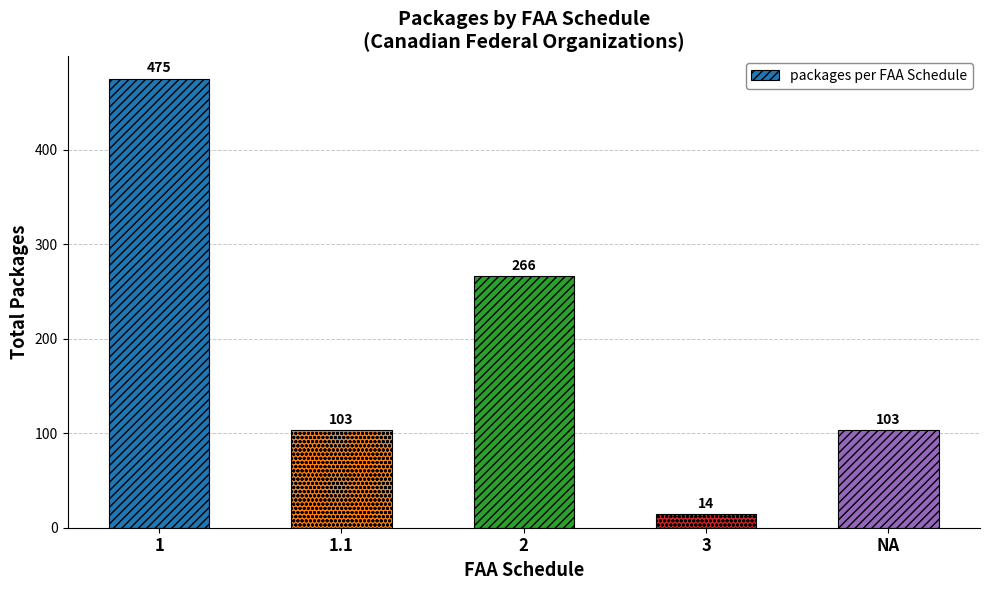

What is the approximate value at 1, to the nearest 10?

480